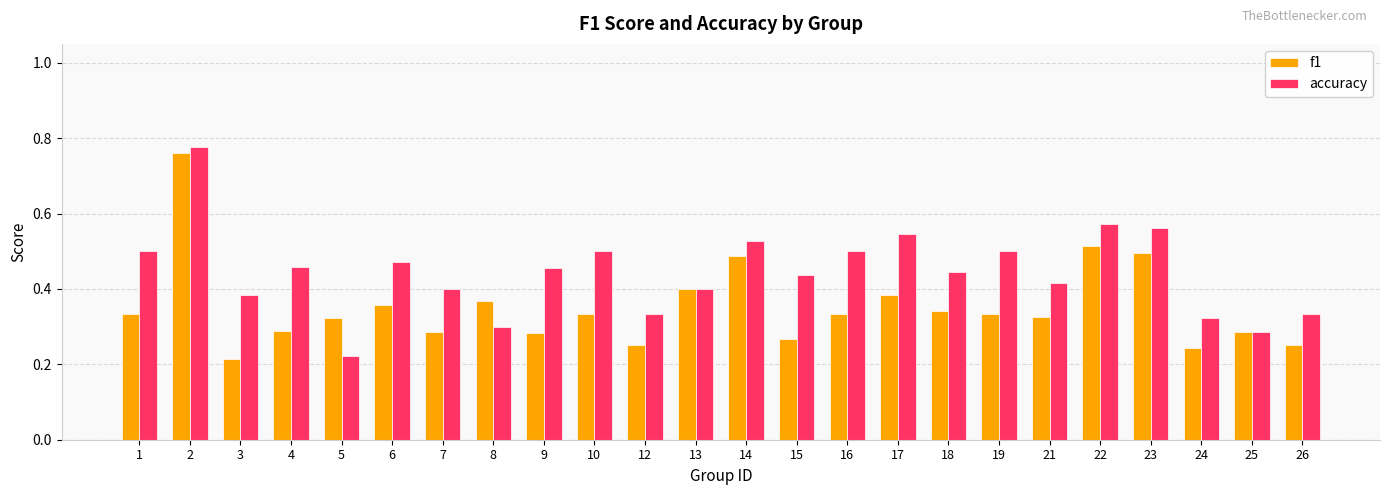

At which label is f1 closest to 0?

3